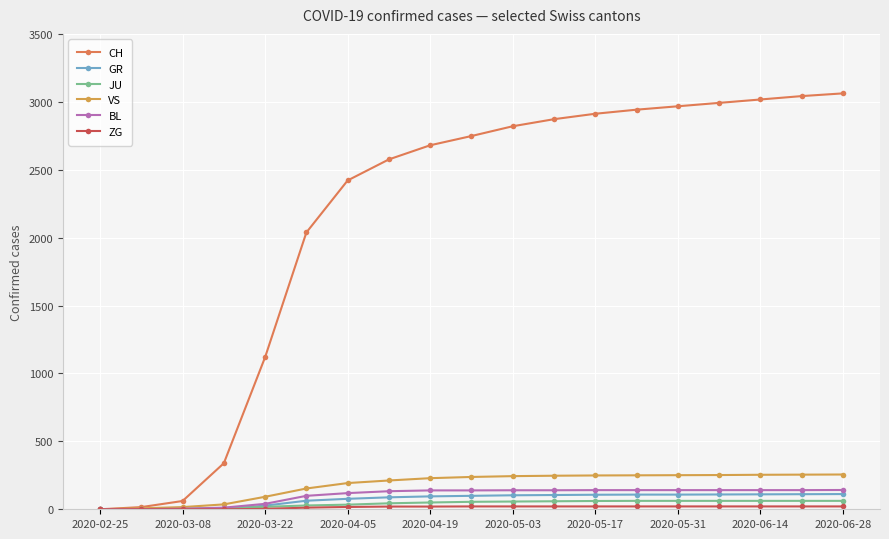

Which series has the largest total across all categories?

CH